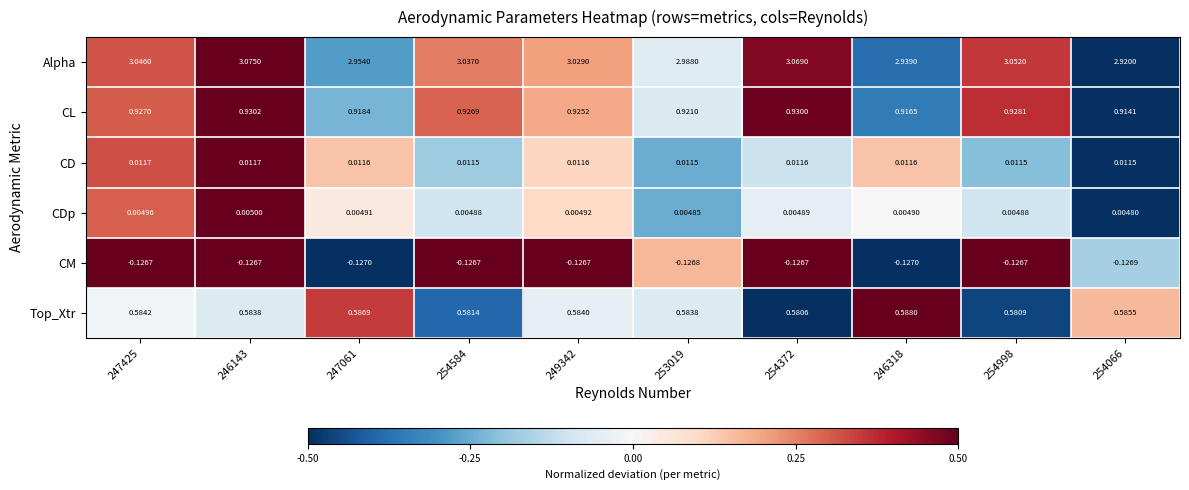

How many categories are shown in the chart?

10